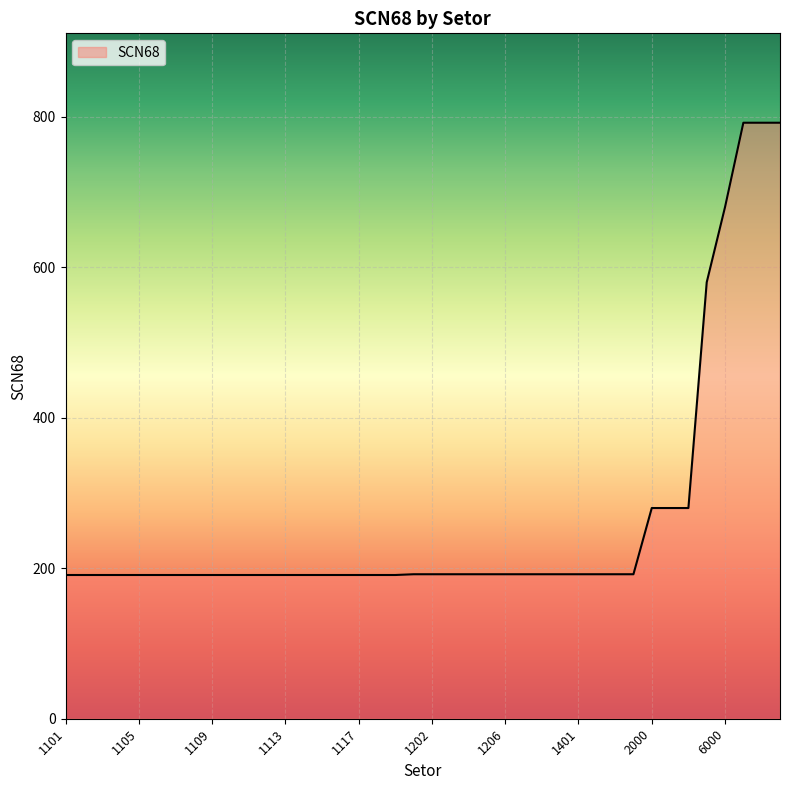

What is the greatest value displayed?

792